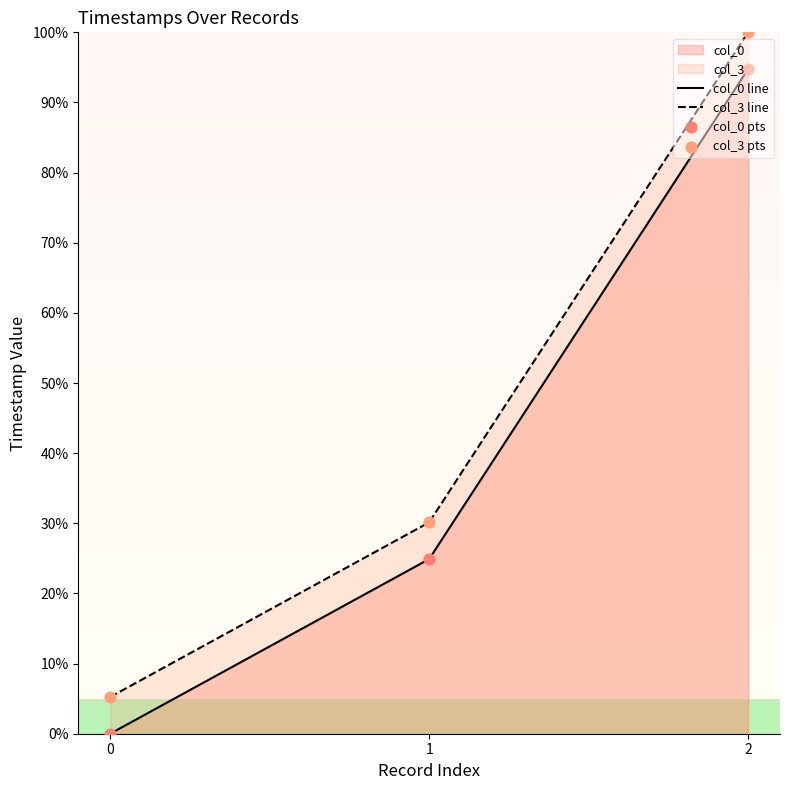

Rank the categories by col_3 line value from highest to lowest.

2, 1, 0